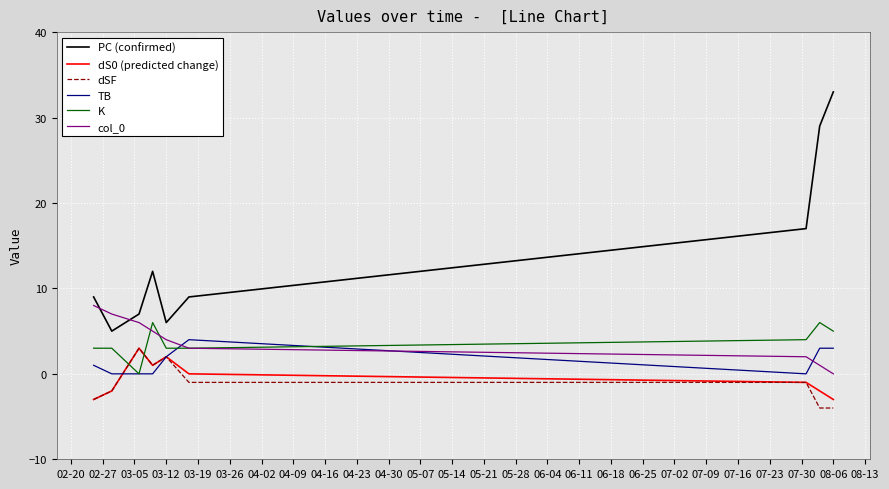

How many K values are between 3 and 5?

6